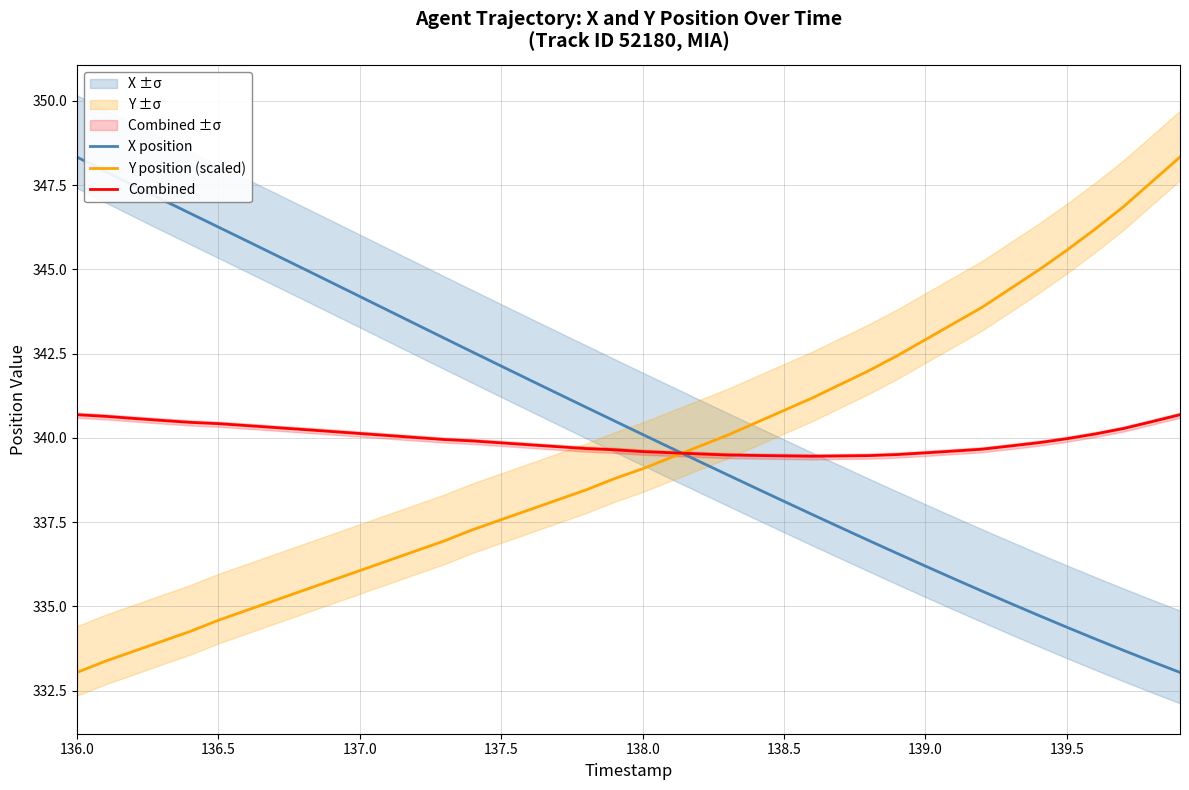

What is the minimum value shown in the chart?

333.0